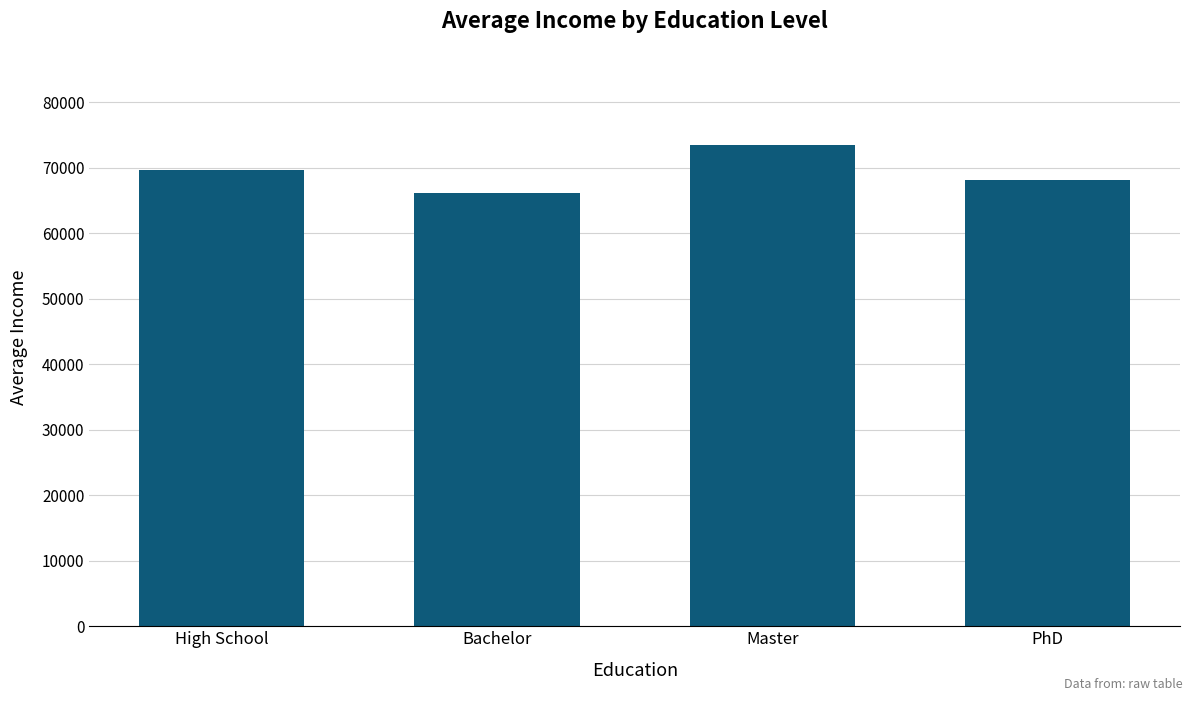

At which label is the value closest to 69780?

High School